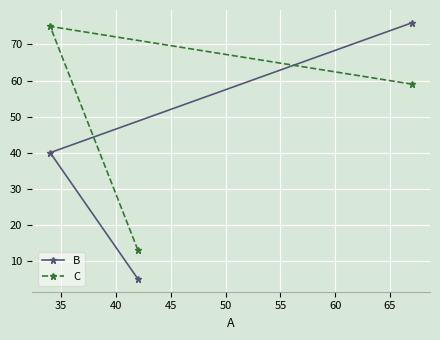

How many data points does each series have?

3